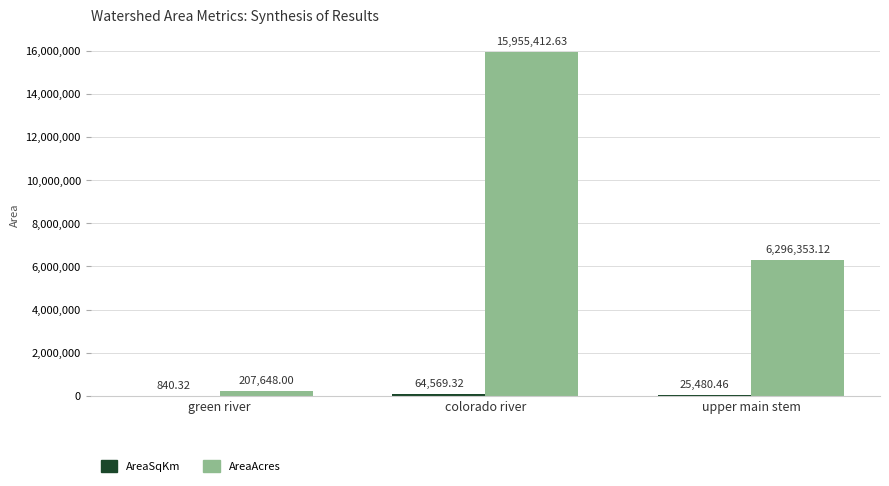

Where does the AreaAcres series first go above 6296353?

colorado river